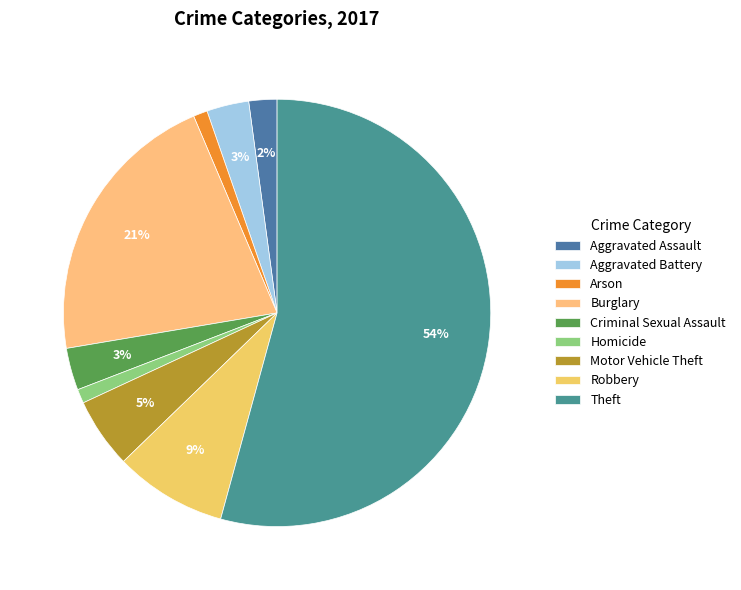

What is the largest slice in the pie chart?

Theft